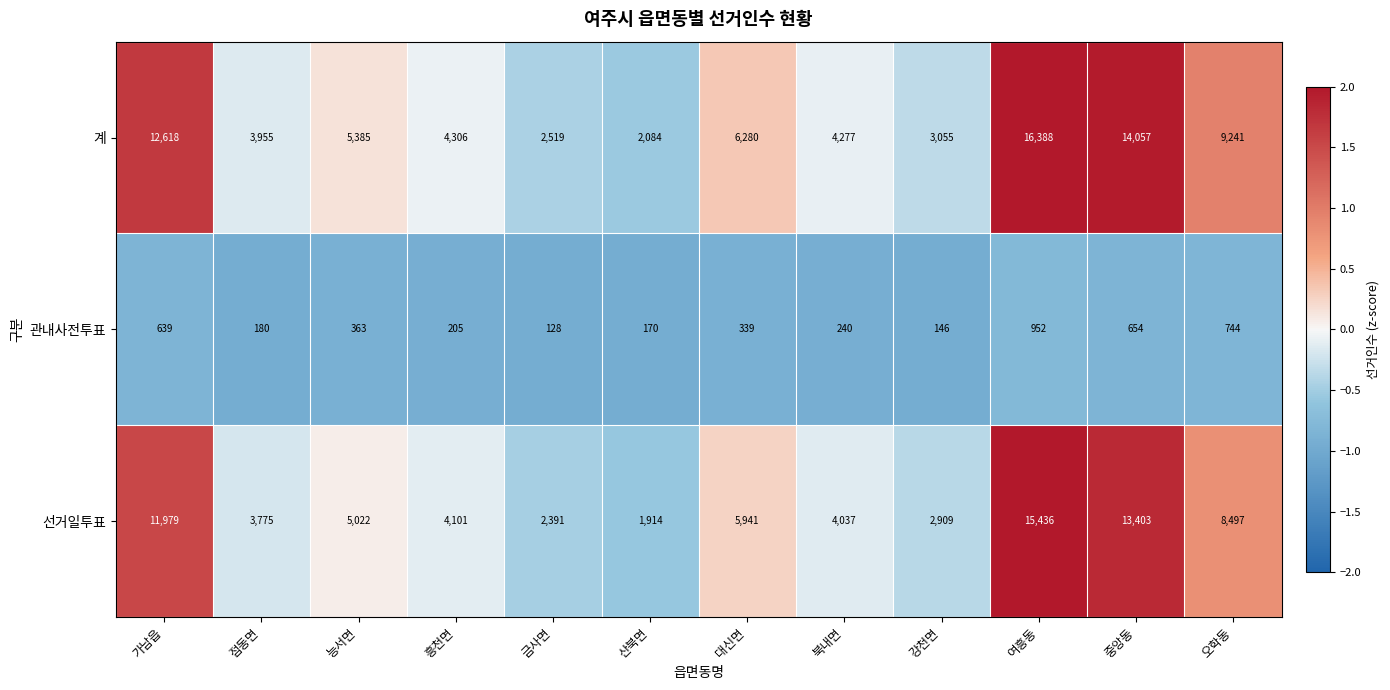

What is the difference between the maximum and minimum values in the 선거일투표 series?

13522